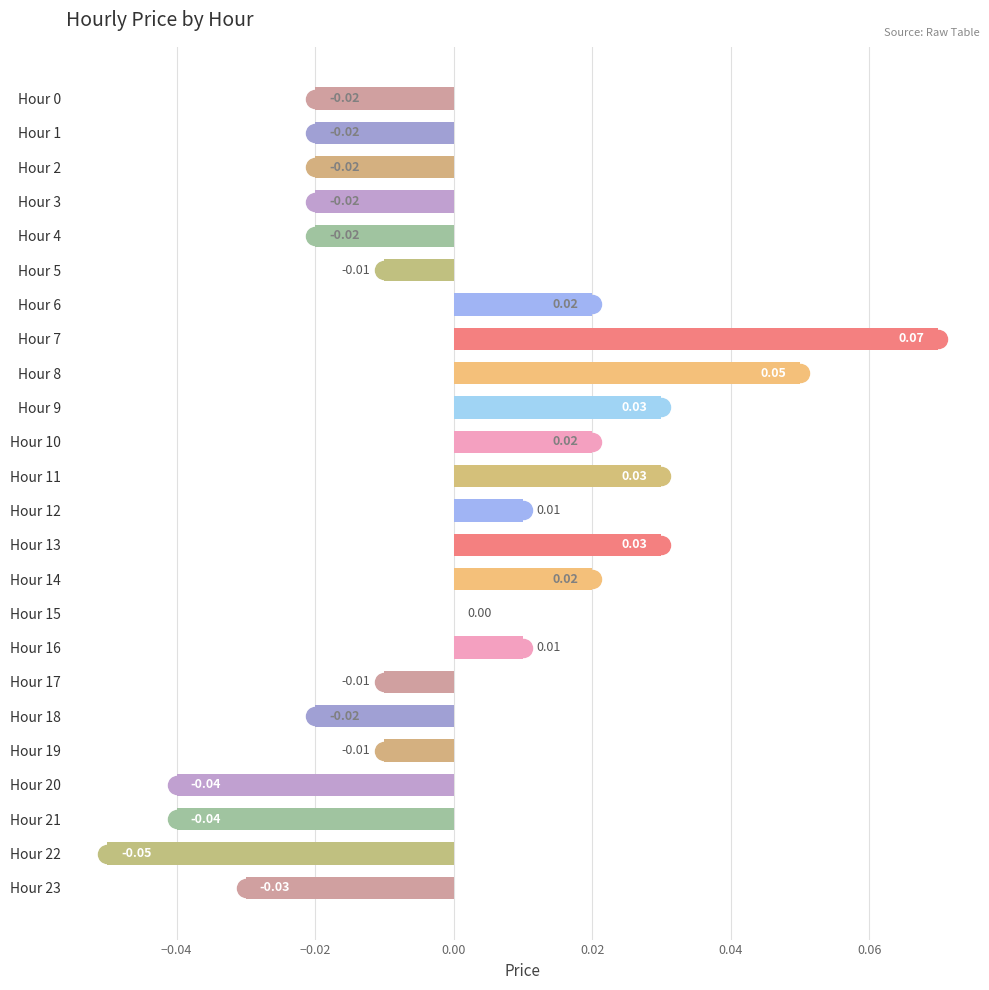

Which has a higher value, Hour 9 or Hour 8?

Hour 8